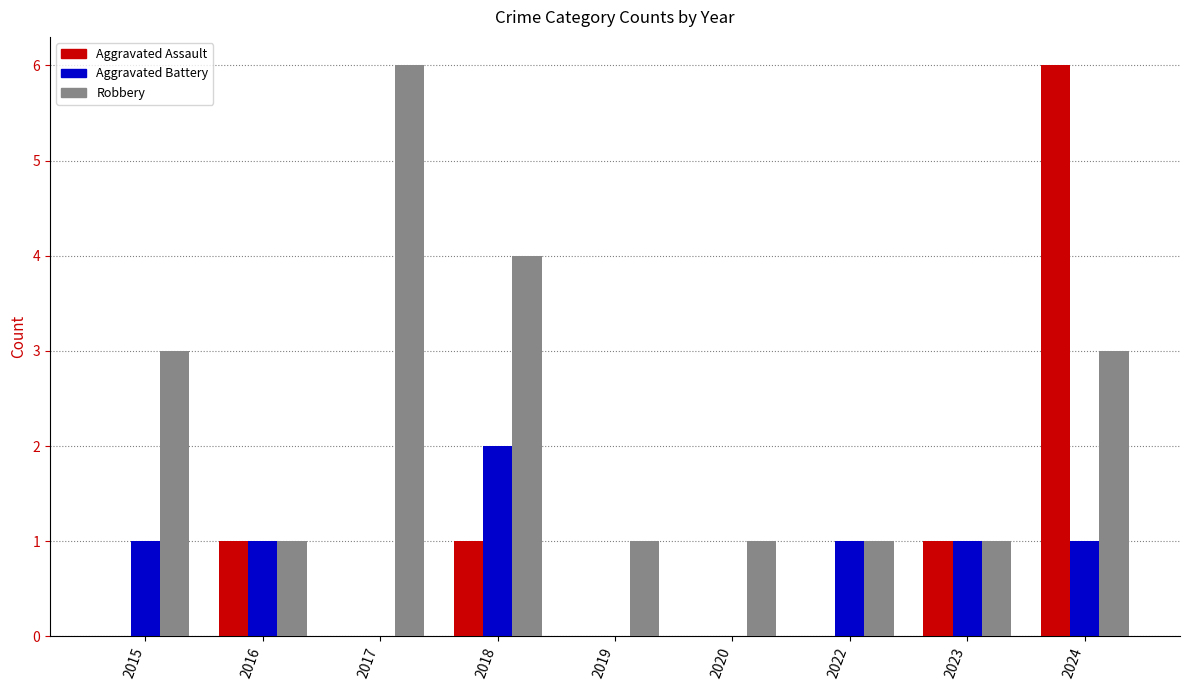

What is the sum of all Robbery values?

21